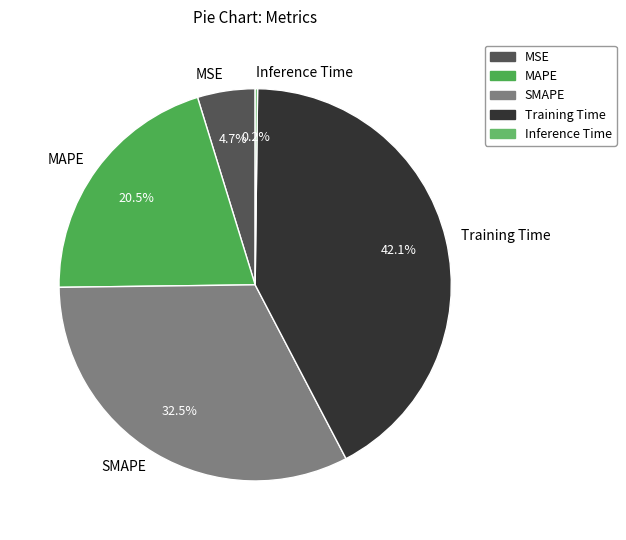

Does any single category account for the majority?

No